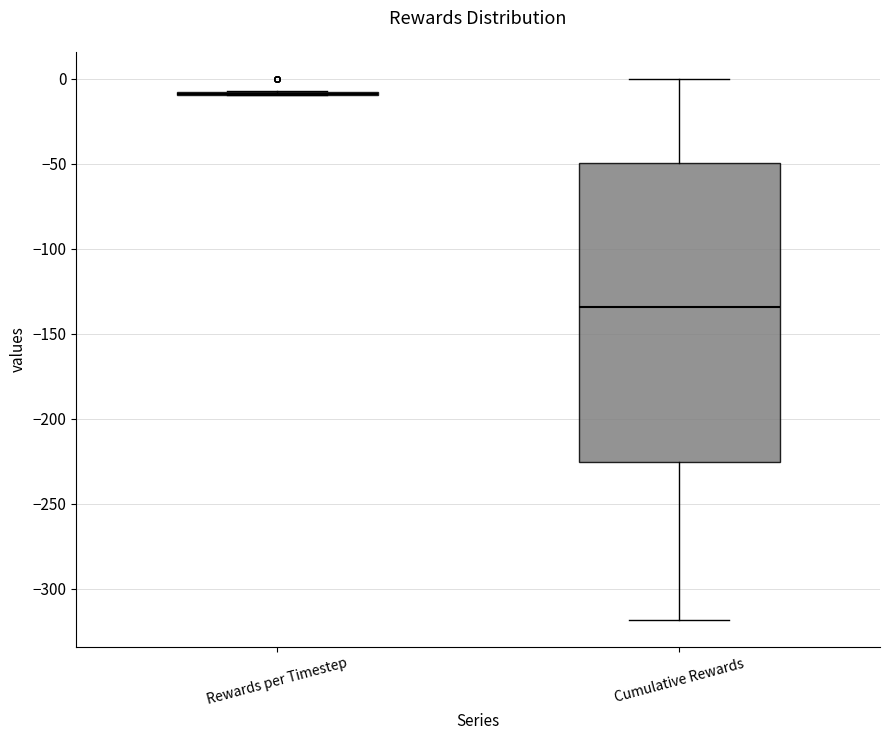

Which box is the tallest, from its lower edge to its upper edge?

Cumulative Rewards